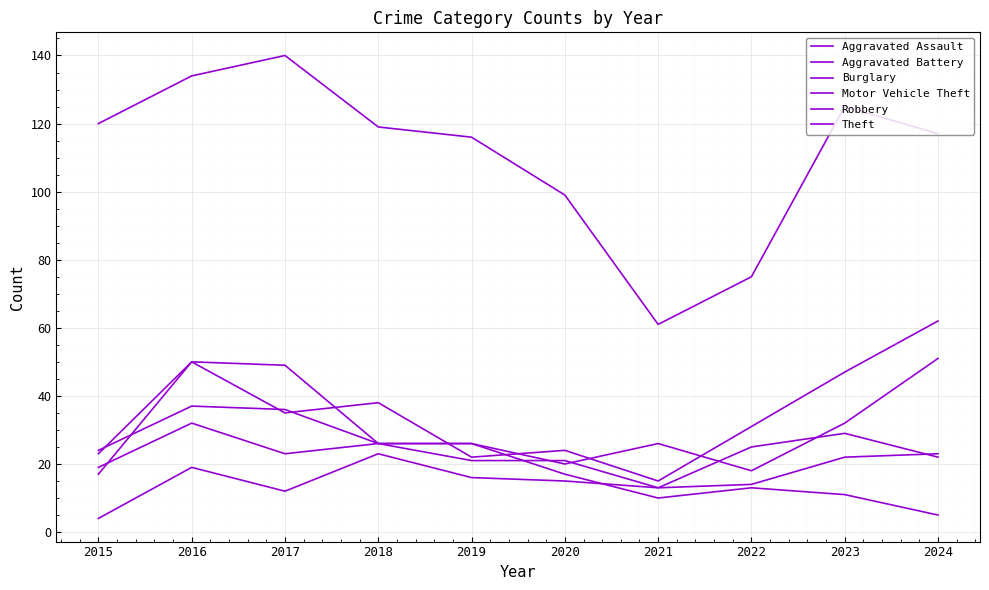

True or false: Motor Vehicle Theft has more than 0 points higher than both neighbors.

True